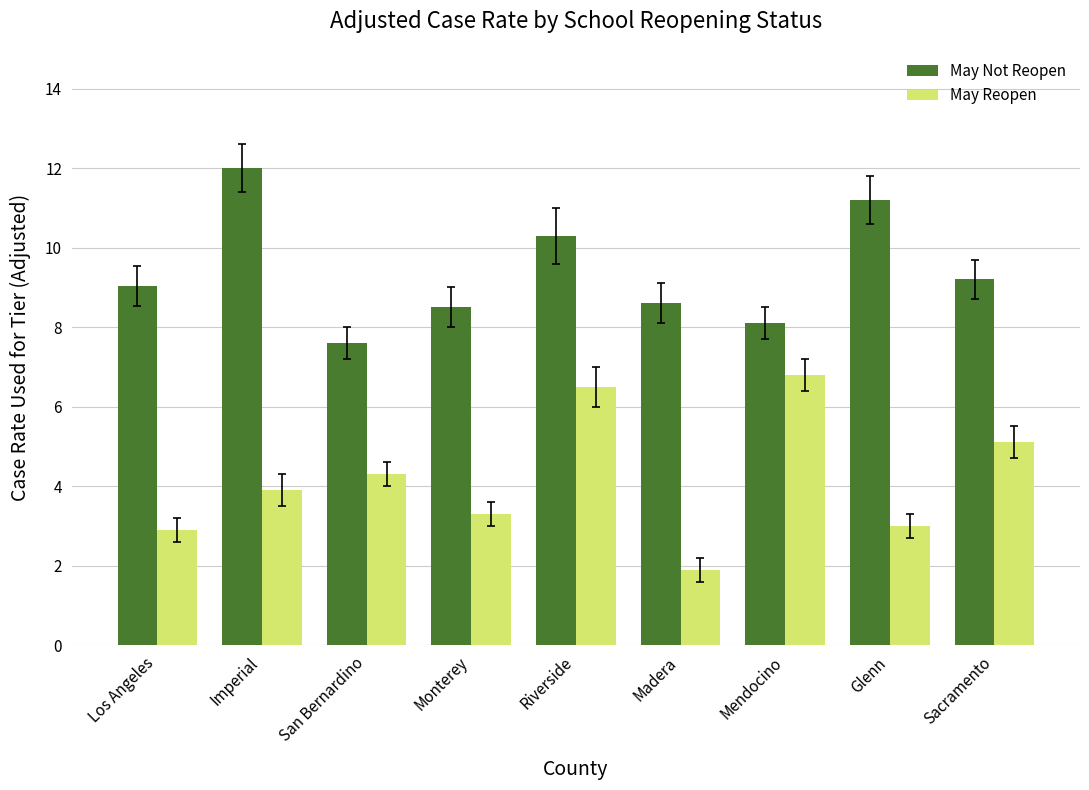

What position from the left is Los Angeles?

1